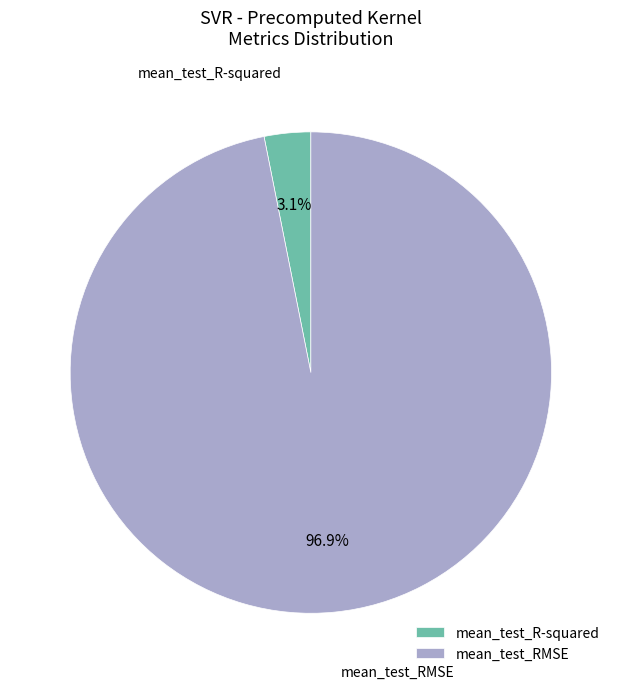

To the nearest percent, what is the average slice percentage?

50%